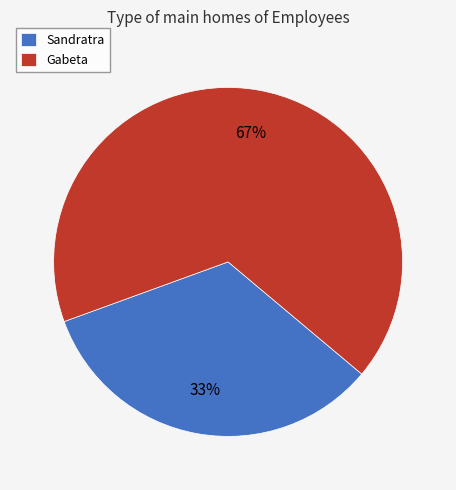

Which slice is the largest?

Gabeta